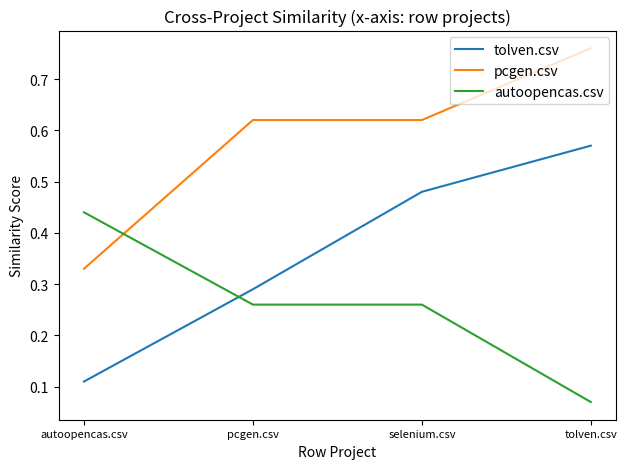

At which label does pcgen.csv reach its minimum?

autoopencas.csv